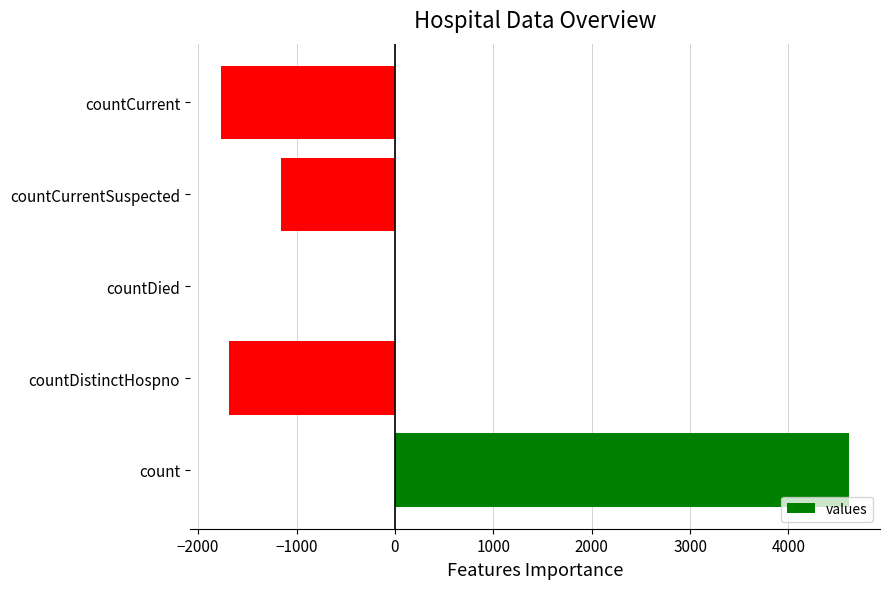

What is the greatest value displayed?

4611.8